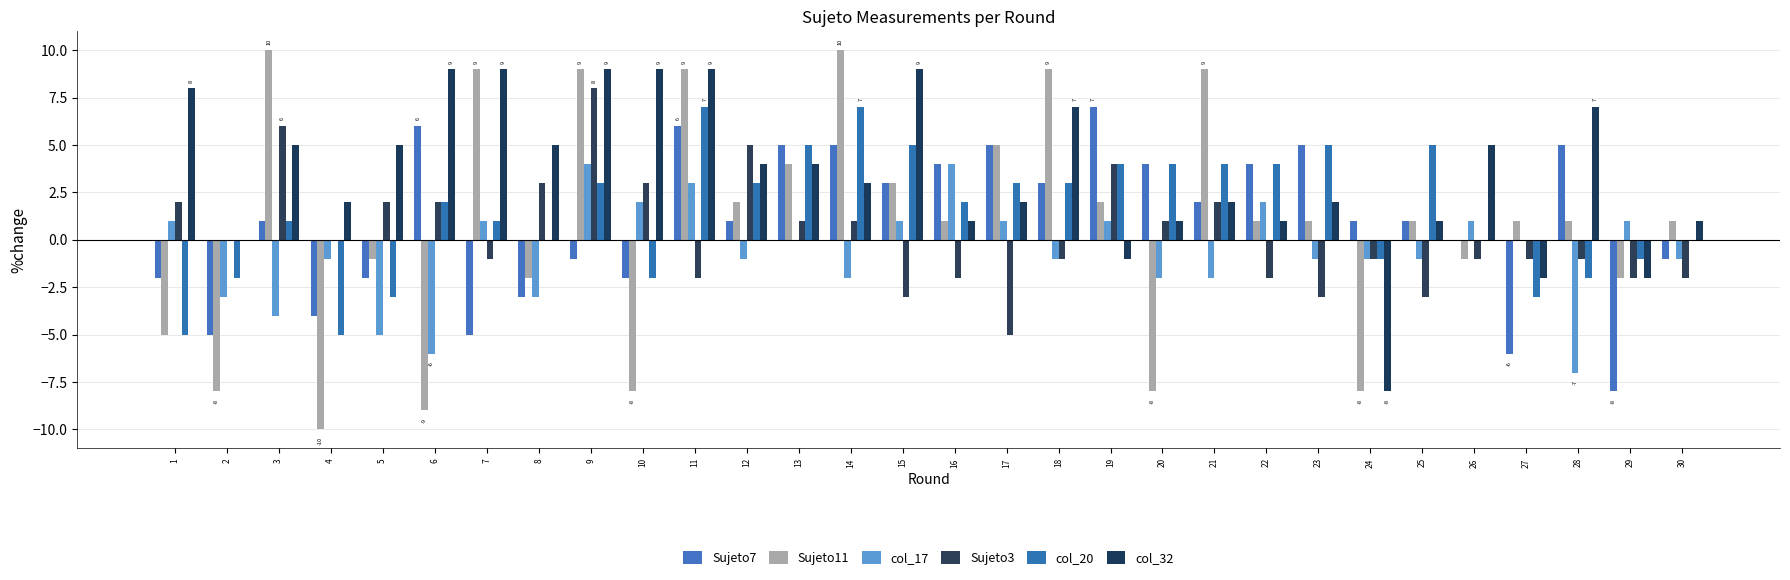

Which label corresponds to the smallest value in the chart?

4